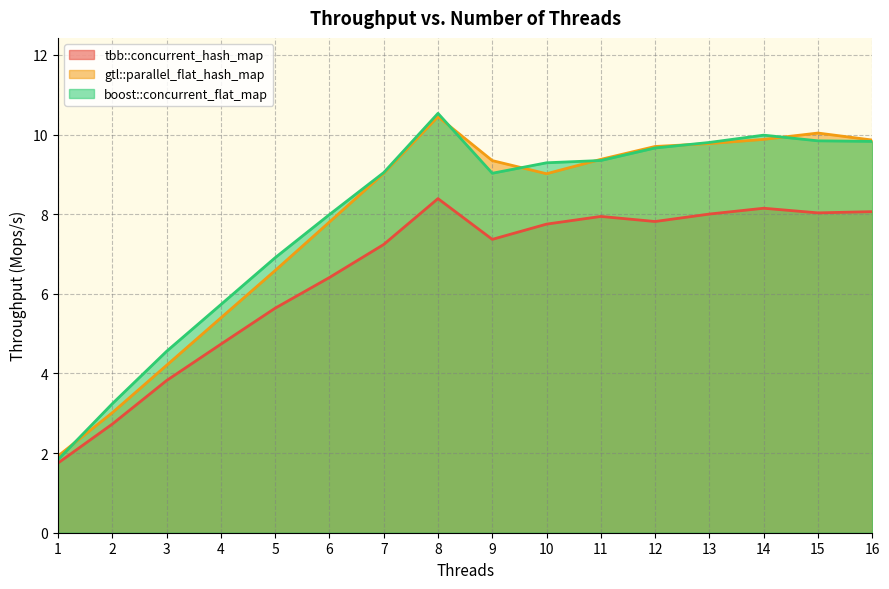

List the labels in order of gtl::parallel_flat_hash_map value, smallest first.

1, 2, 3, 4, 5, 6, 10, 7, 9, 11, 12, 13, 16, 14, 15, 8